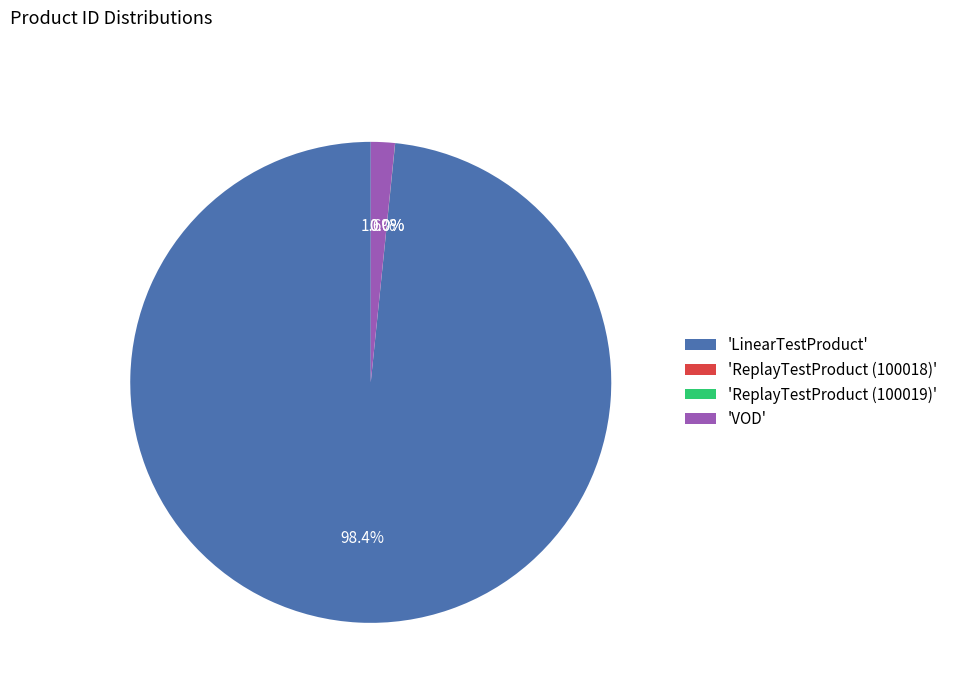

Does 'VOD' account for over 50% of the chart?

No